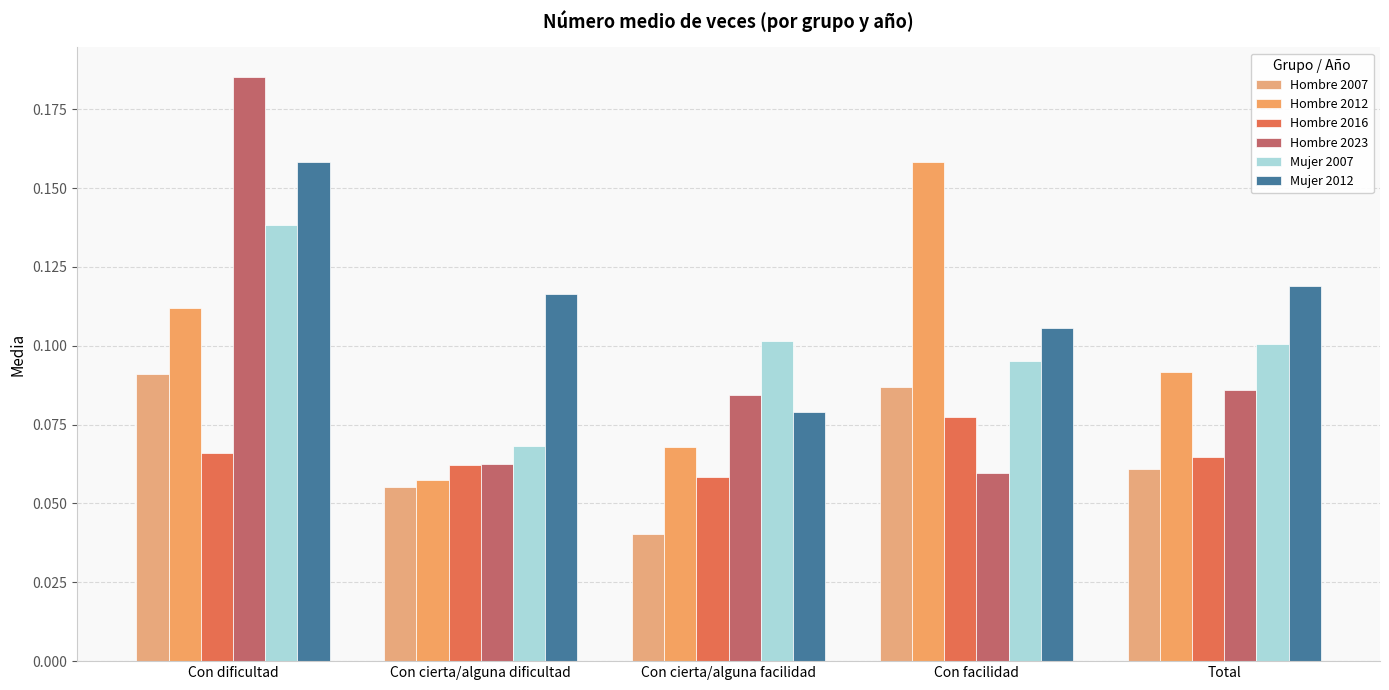

What position from the left is Con cierta/alguna dificultad?

2